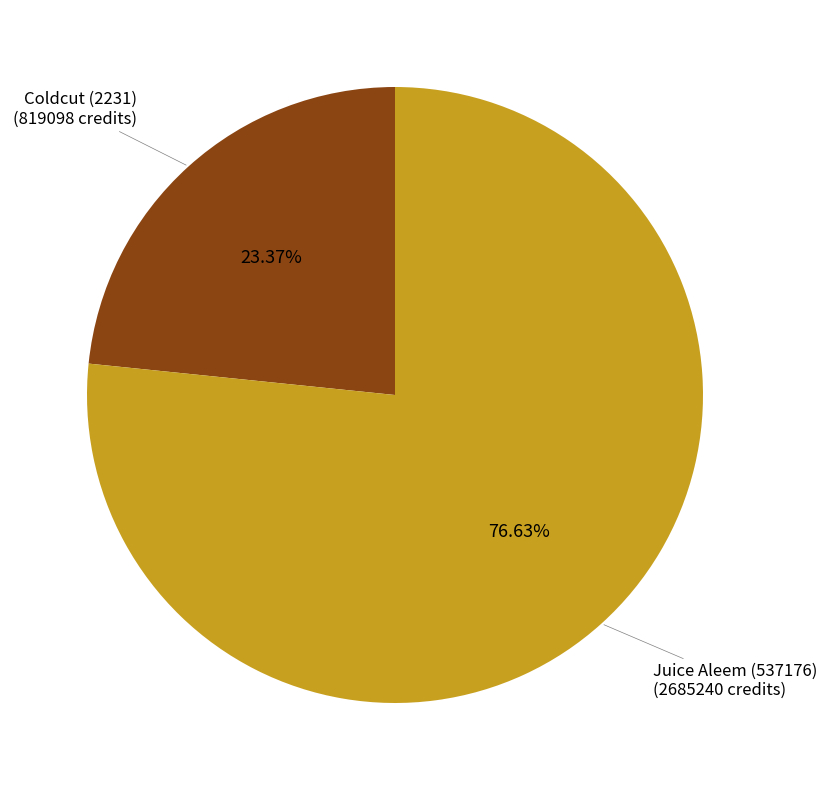

Does any single category account for the majority?

Yes